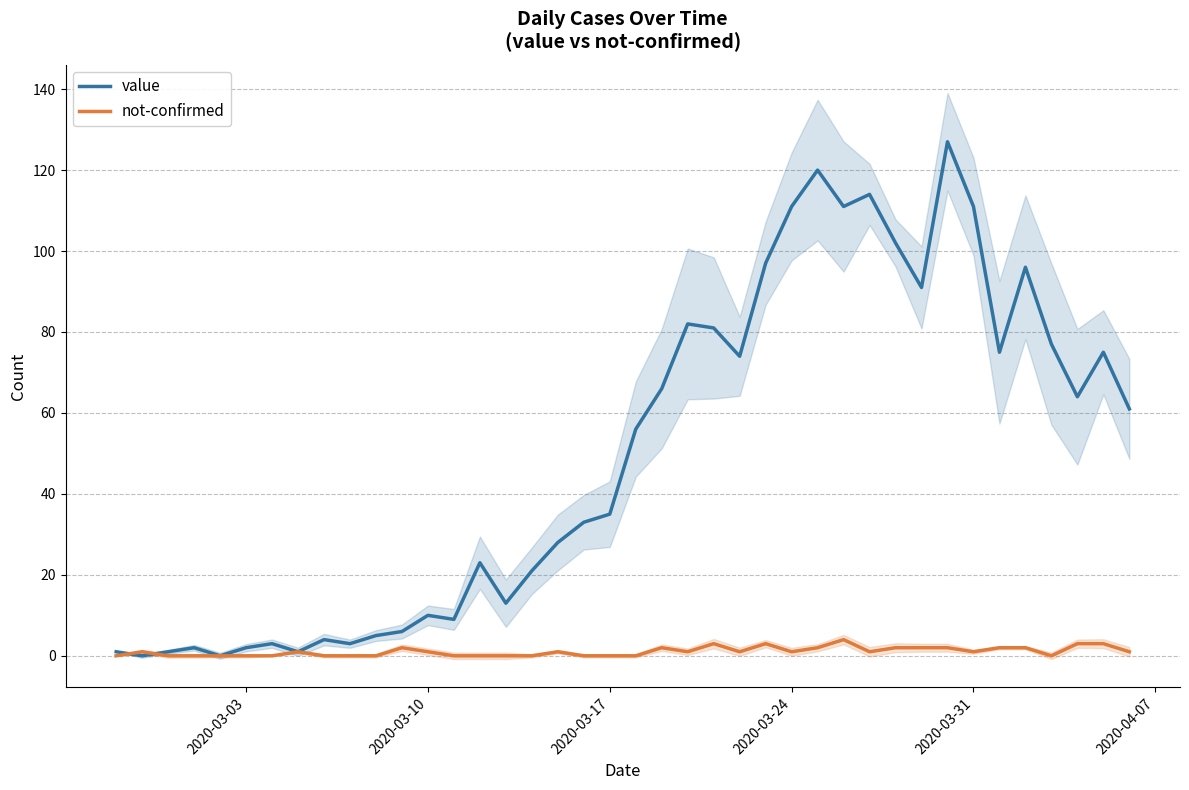

Is it true that not-confirmed equals 1 at 2020-03-31?

True